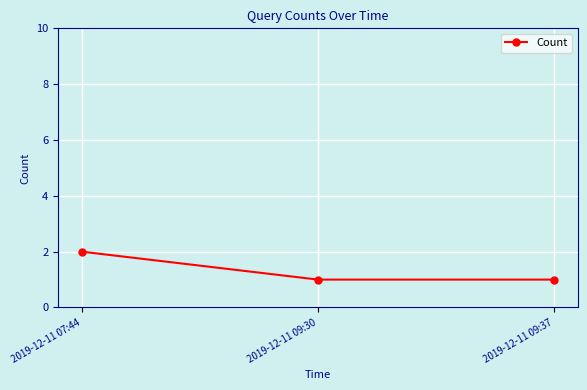

Reading left to right, transcribe all the data shown in this chart.

2019-12-11 07:44=2	2019-12-11 09:30=1	2019-12-11 09:37=1